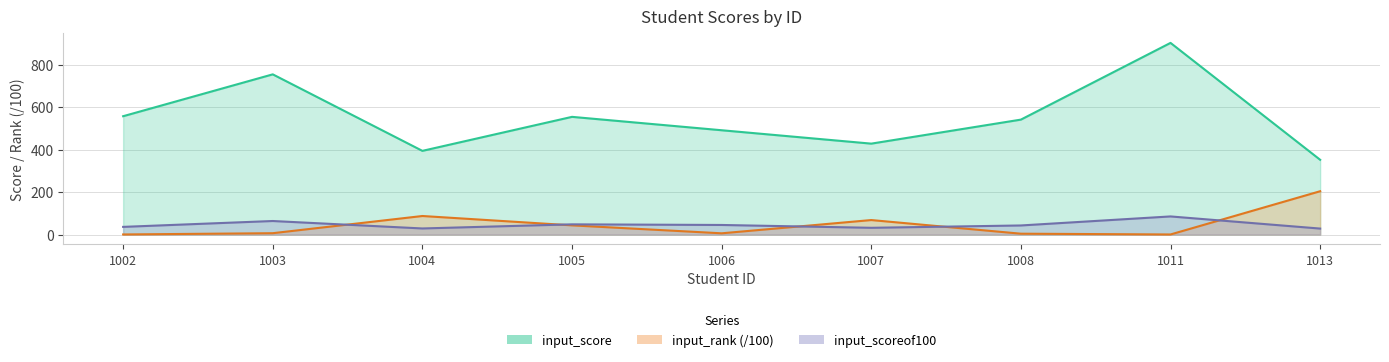

Reading left to right, what are all the values shown in this chart?

input_score: 557.0	754.0	394.0	554.0	491.0	428.0	541.0	902.0	352.0
input_scoreof100: 36.3	64.0	28.9	48.3	45.3	32.0	43.0	85.5	28.4
input_rank: 0.7	6.6	87.5	43.5	6.1	68.4	4.3	0.7	204.1